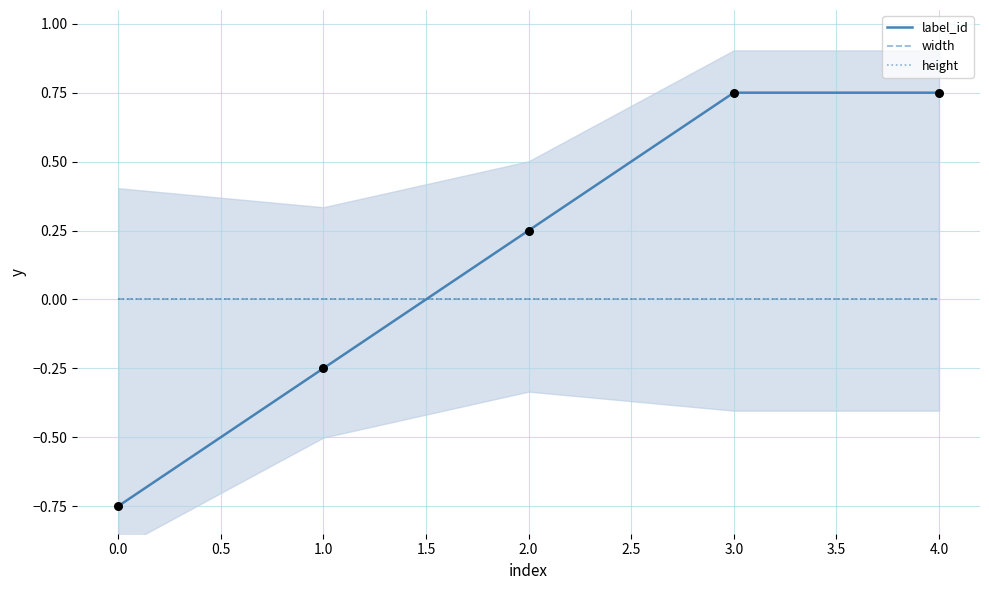

What are all the series names shown in the legend?

label_id, width, height